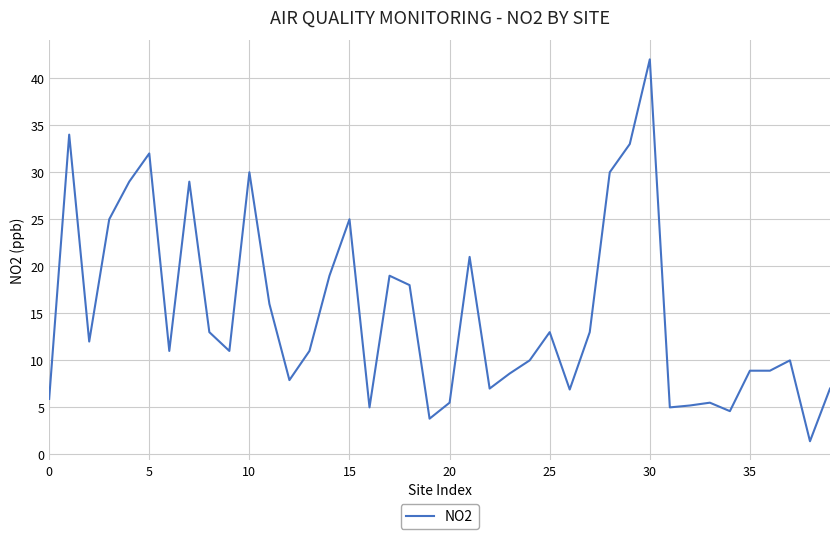

What is the minimum value shown in the chart?

1.4